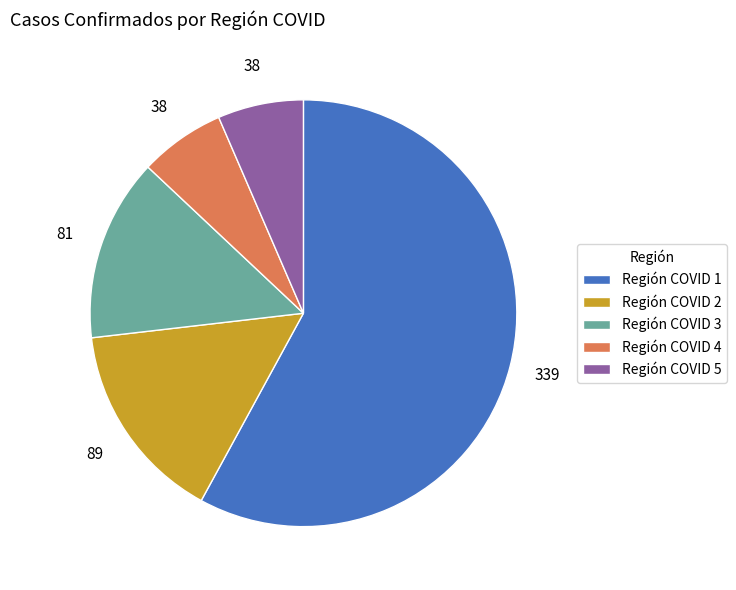

What is the largest slice in the pie chart?

Región COVID 1